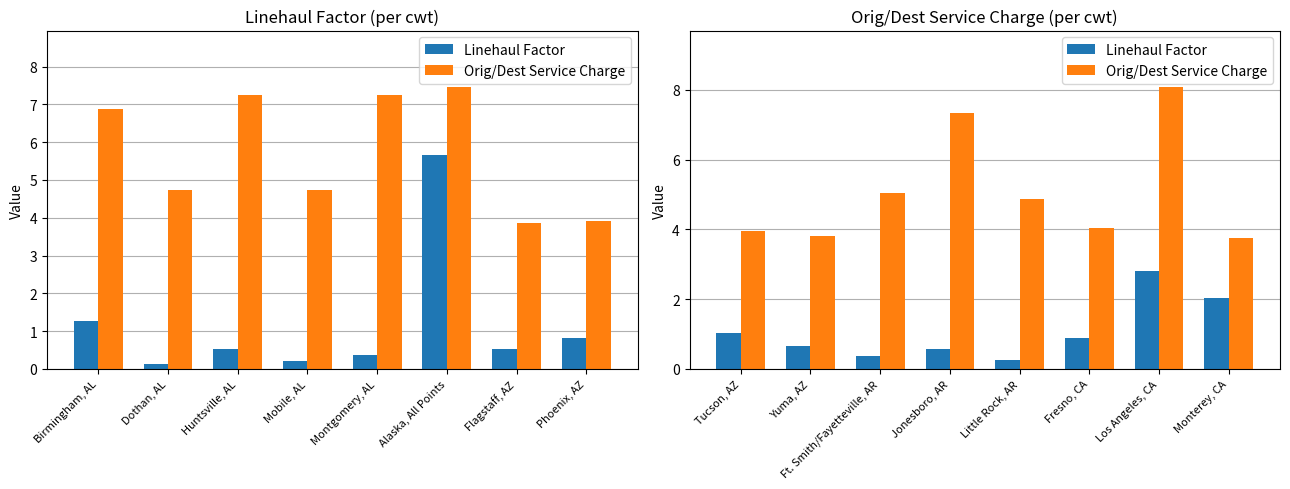

What is the label of the 7th bar from the left?

Los Angeles, CA